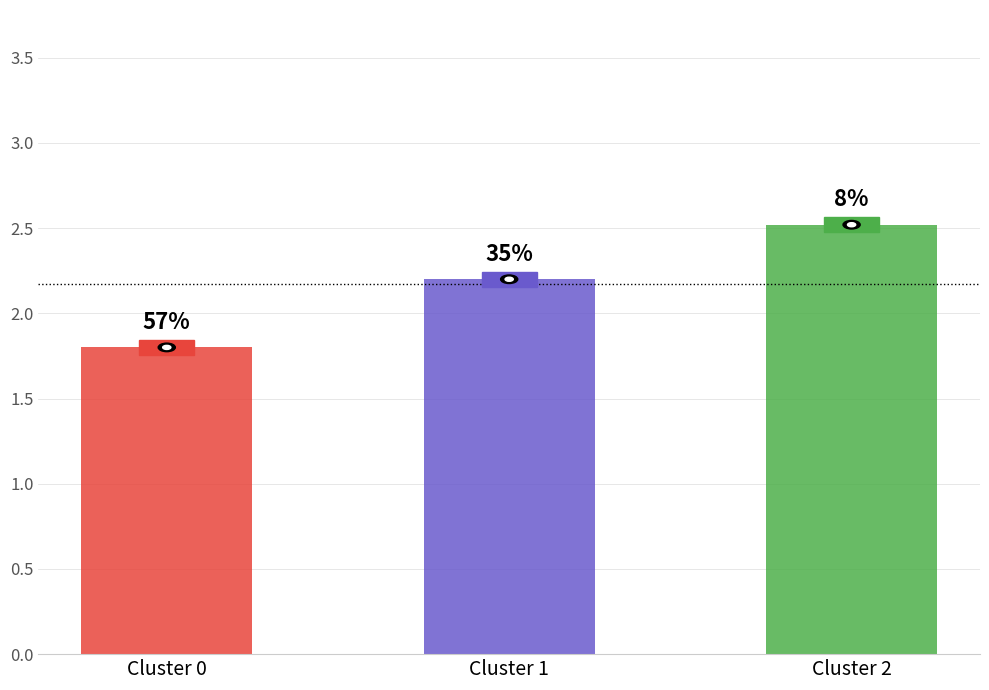

What is the greatest value displayed?

2.5